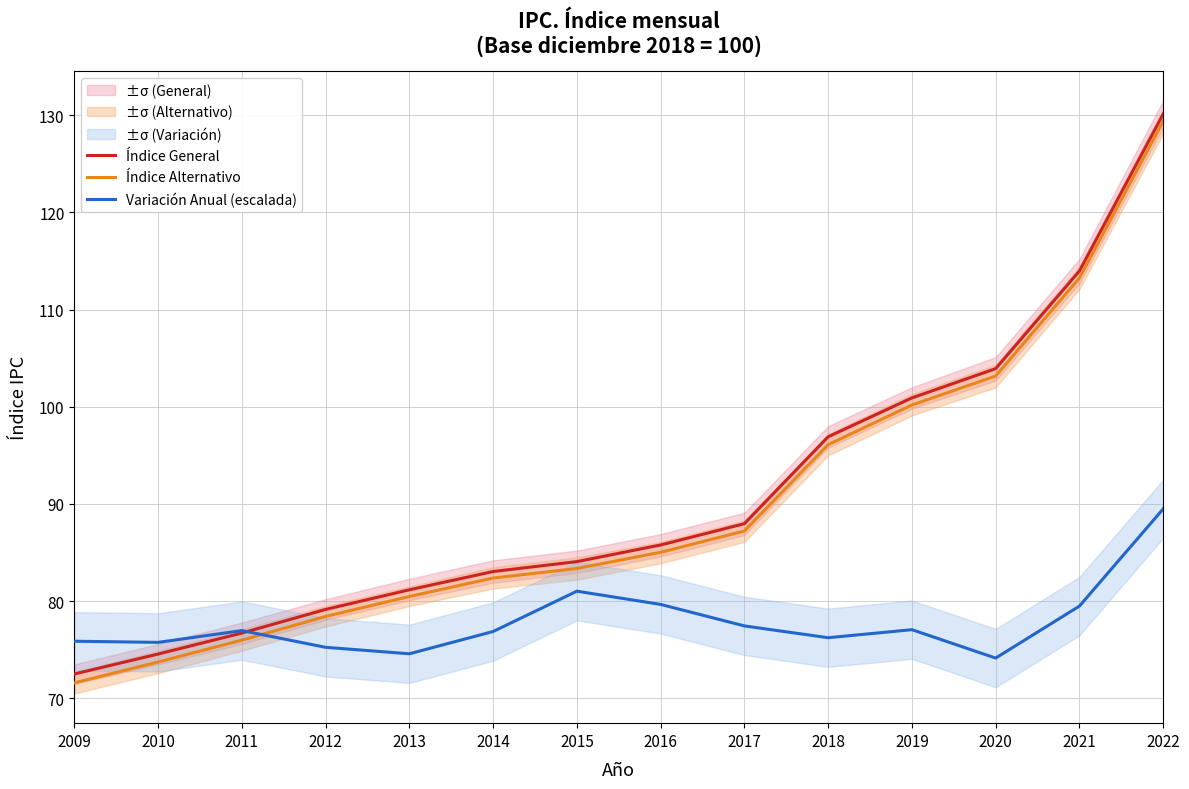

What is the difference between the maximum and minimum values in the Variación Anual (escalada) series?

15.3